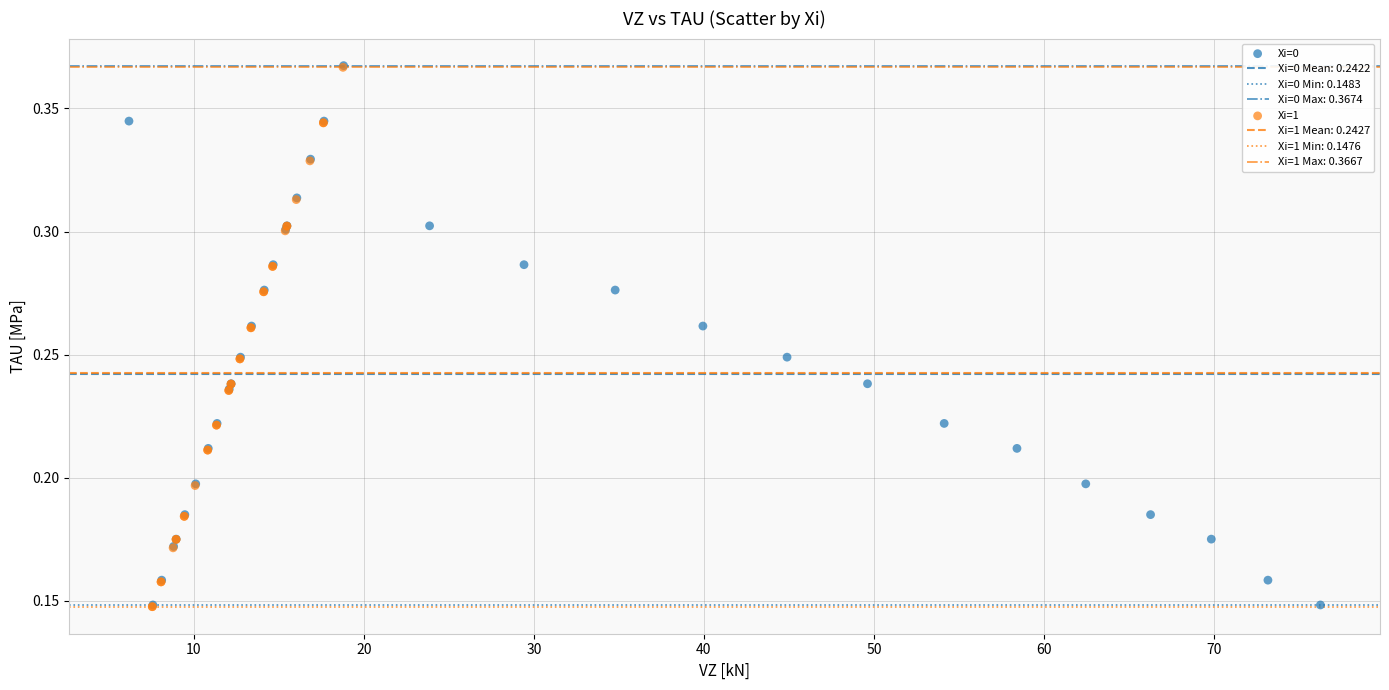

Which series has the widest spread of Y values?

Xi=1